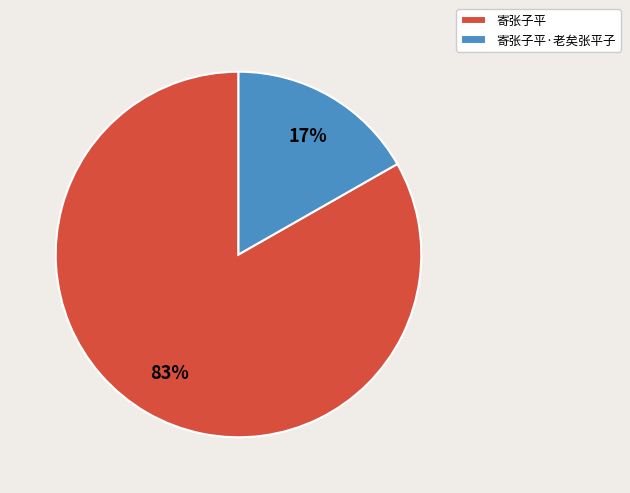

To the nearest percent, what is the difference between the 寄张子平 and 寄张子平·老矣张平子 slice percentages?

66%